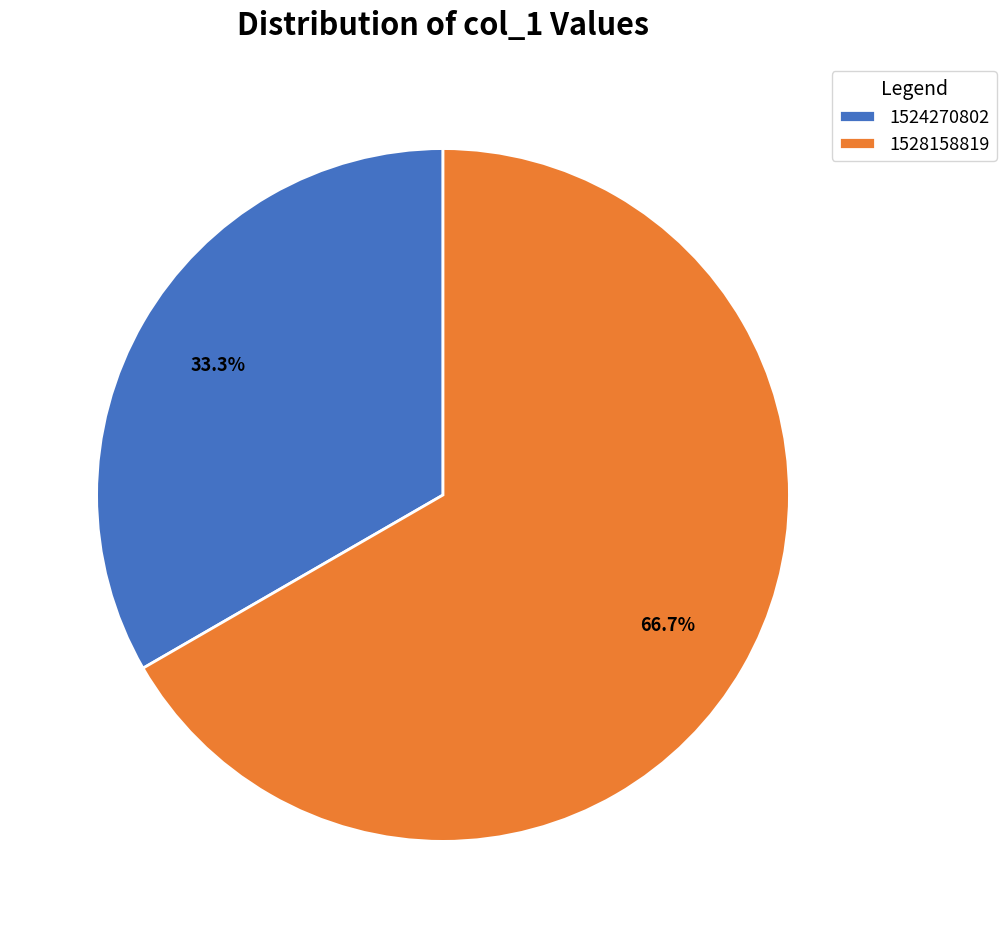

What percentage is NOT represented by 1524270802?

66.7%